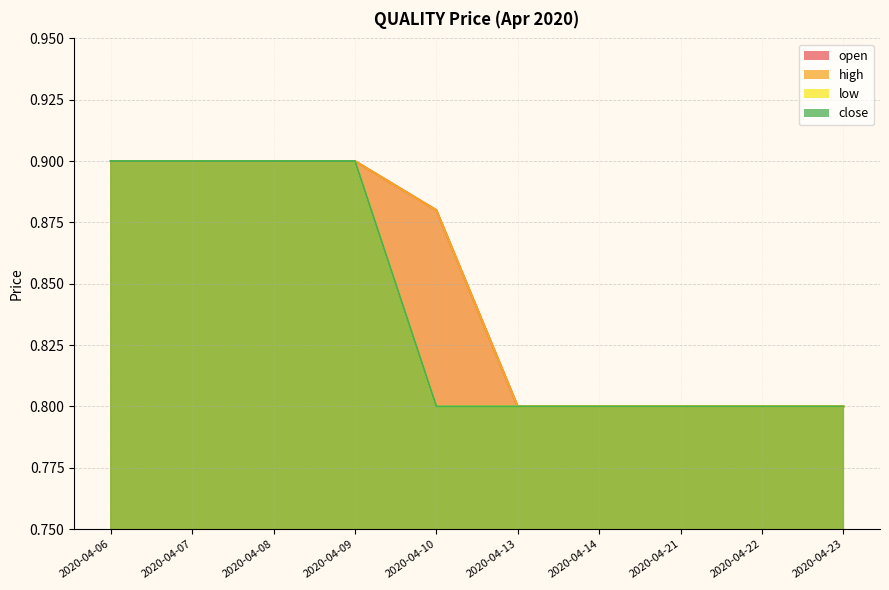

What is the value of the close point at the 5th from the left?

0.8